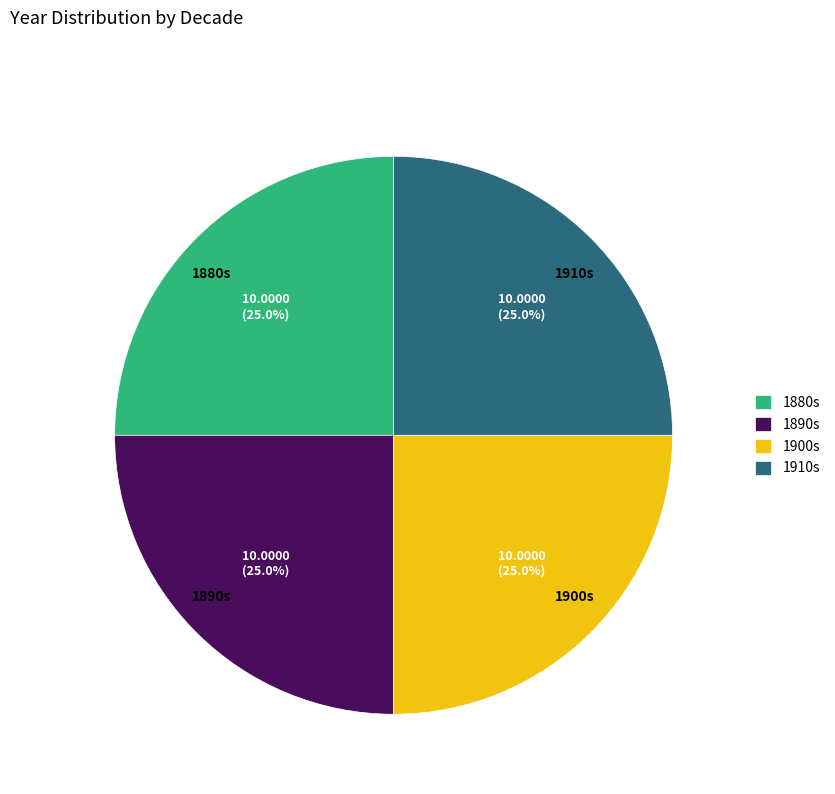

Approximately how many times larger is the value at 1880s compared to 1900s?

1.0